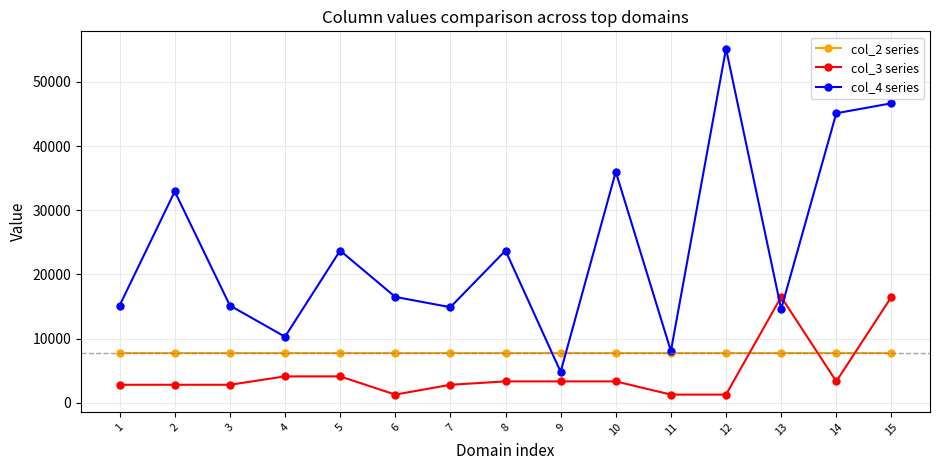

At which category is the sum across all series the highest?

15